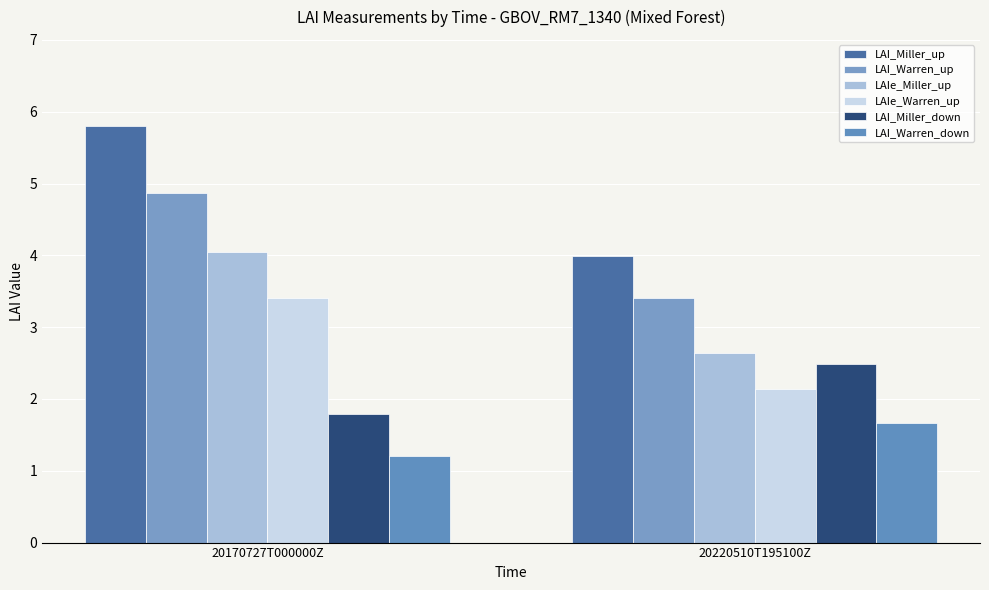

What is the spread (max minus min) of values at 20220510T195100Z?

2.3